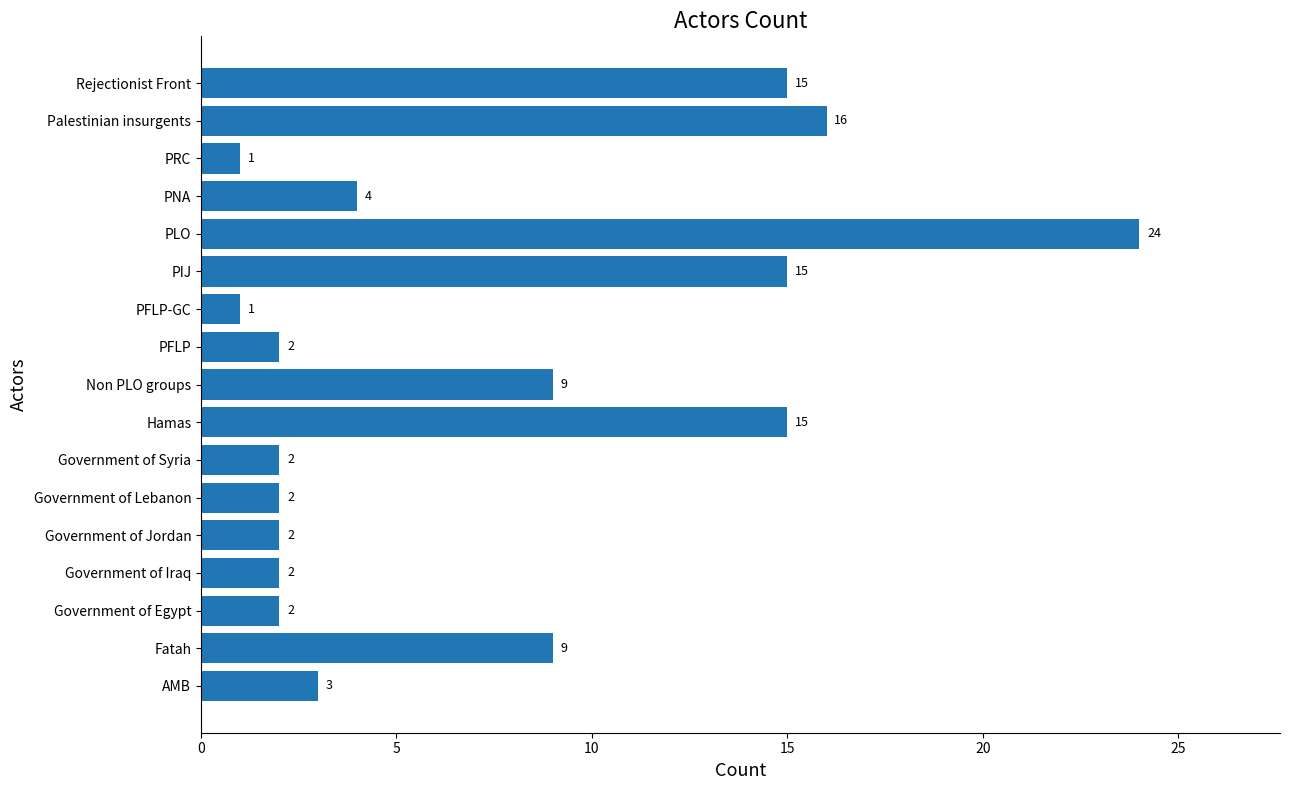

What is the maximum value shown in the chart?

24